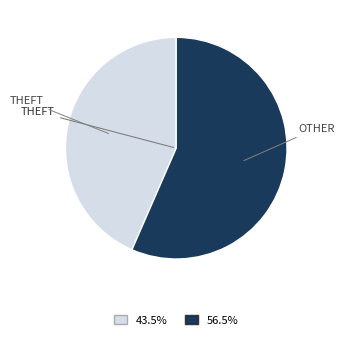

Is there any slice that represents more than half of the pie?

Yes